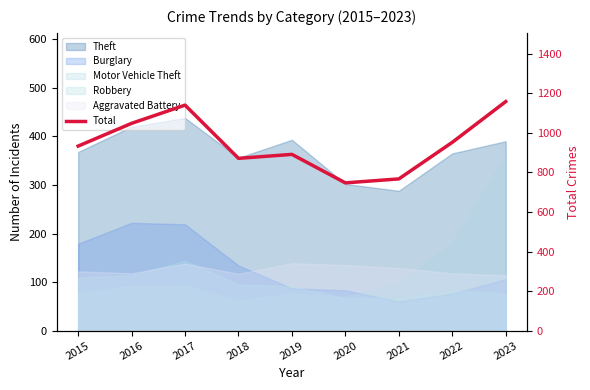

The value at 2020 is 1341. True or false?

False